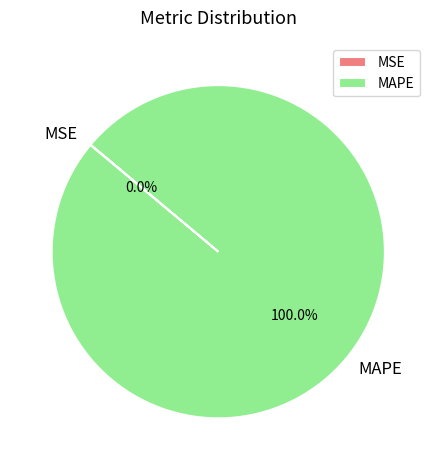

Is there a majority slice in this chart?

Yes